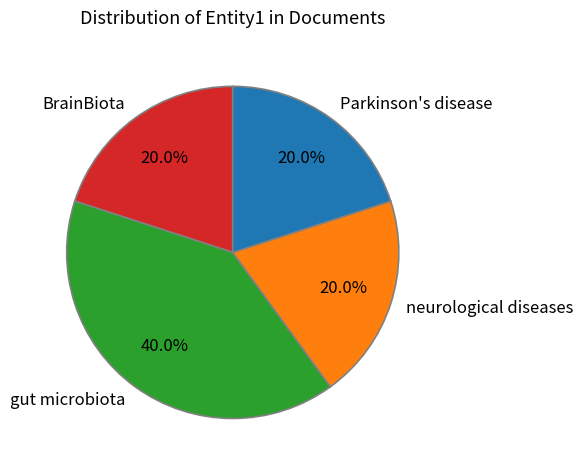

To the nearest percent, what portion does gut microbiota represent?

40%